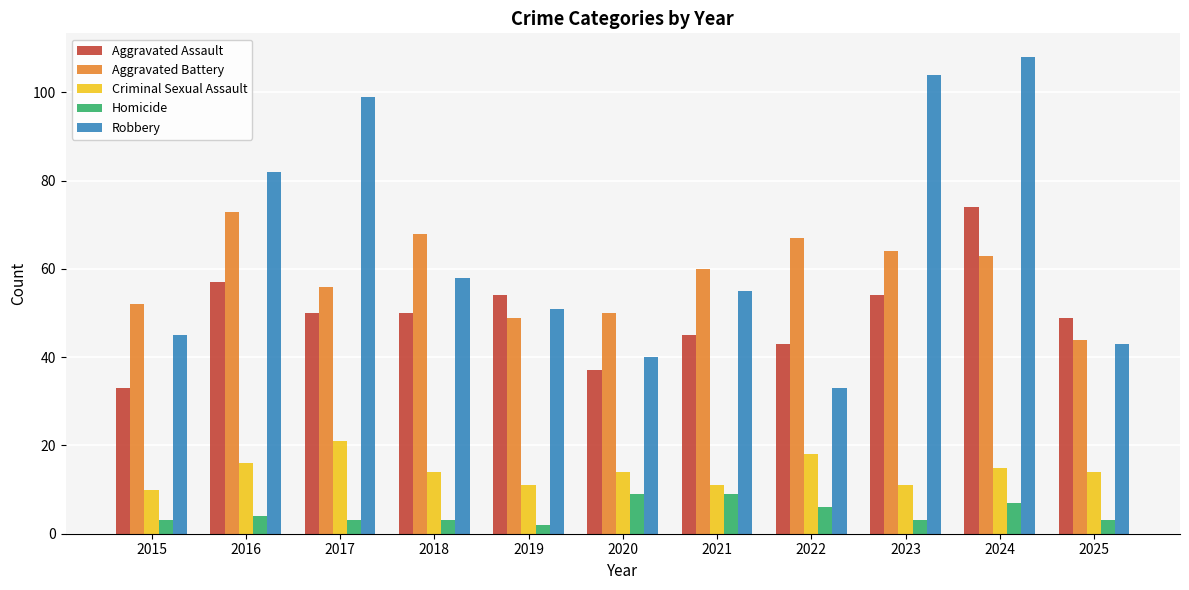

What is the difference between the second highest and second lowest values in the Aggravated Assault series?

20